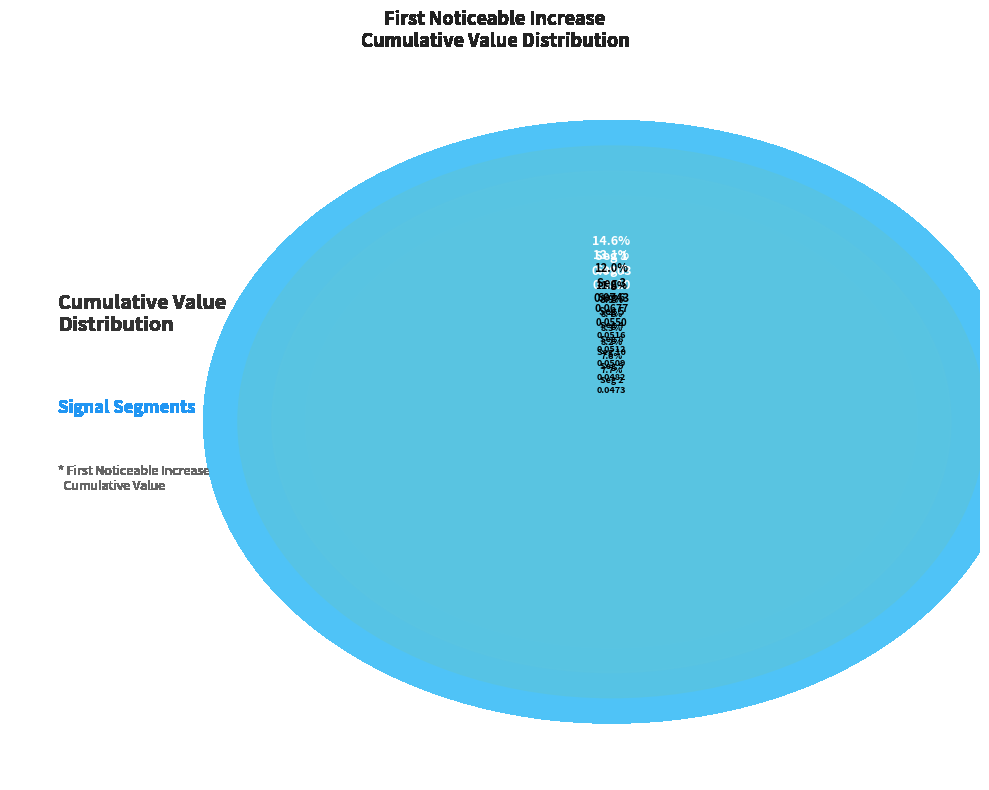

To the nearest percent, what is the combined percentage of signal segment 2 and signal segment 9?

15%